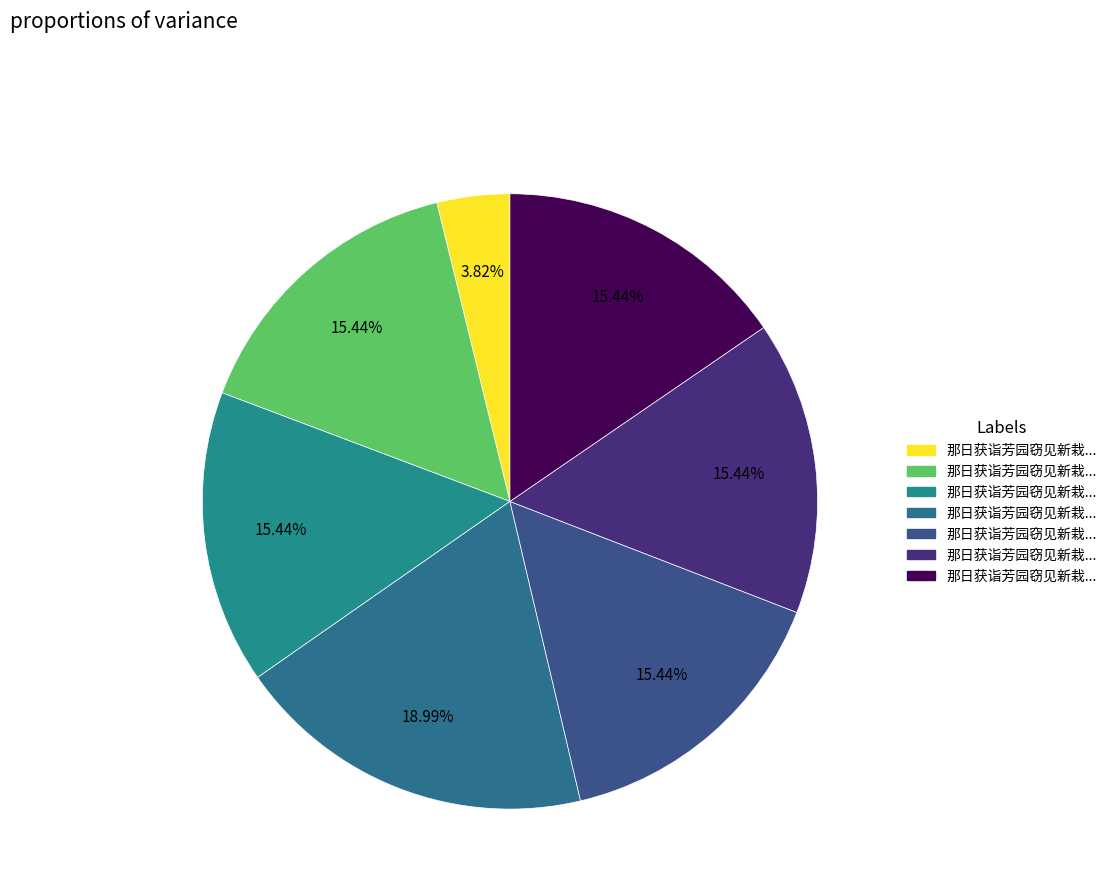

Rank the categories by value from lowest to highest.

那日获诣芳园窃见新栽丛竹萧然可爱不能无诗, 那日获诣芳园窃见新栽丛竹萧然可爱不能无诗辄献五章望垂台顾 其一, 那日获诣芳园窃见新栽丛竹萧然可爱不能无诗辄献五章望垂台顾 其五, 那日获诣芳园窃见新栽丛竹萧然可爱不能无诗辄献五章望垂台顾 其二, 那日获诣芳园窃见新栽丛竹萧然可爱不能无诗辄献五章望垂台顾 其三, 那日获诣芳园窃见新栽丛竹萧然可爱不能无诗辄献五章望垂台顾 其四, 那日获诣芳园窃见新栽丛竹萧然可爱不能无诗辄献五章望垂台顾